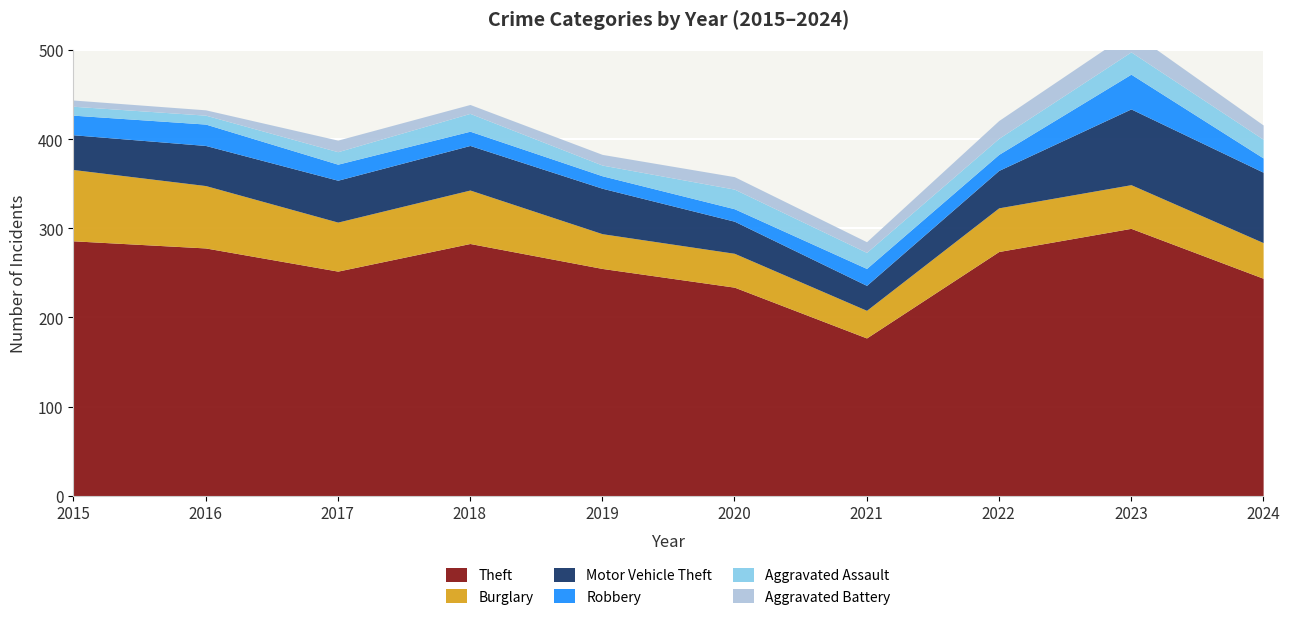

What is the sum of the Aggravated Assault values at 2018 and 2021?

38